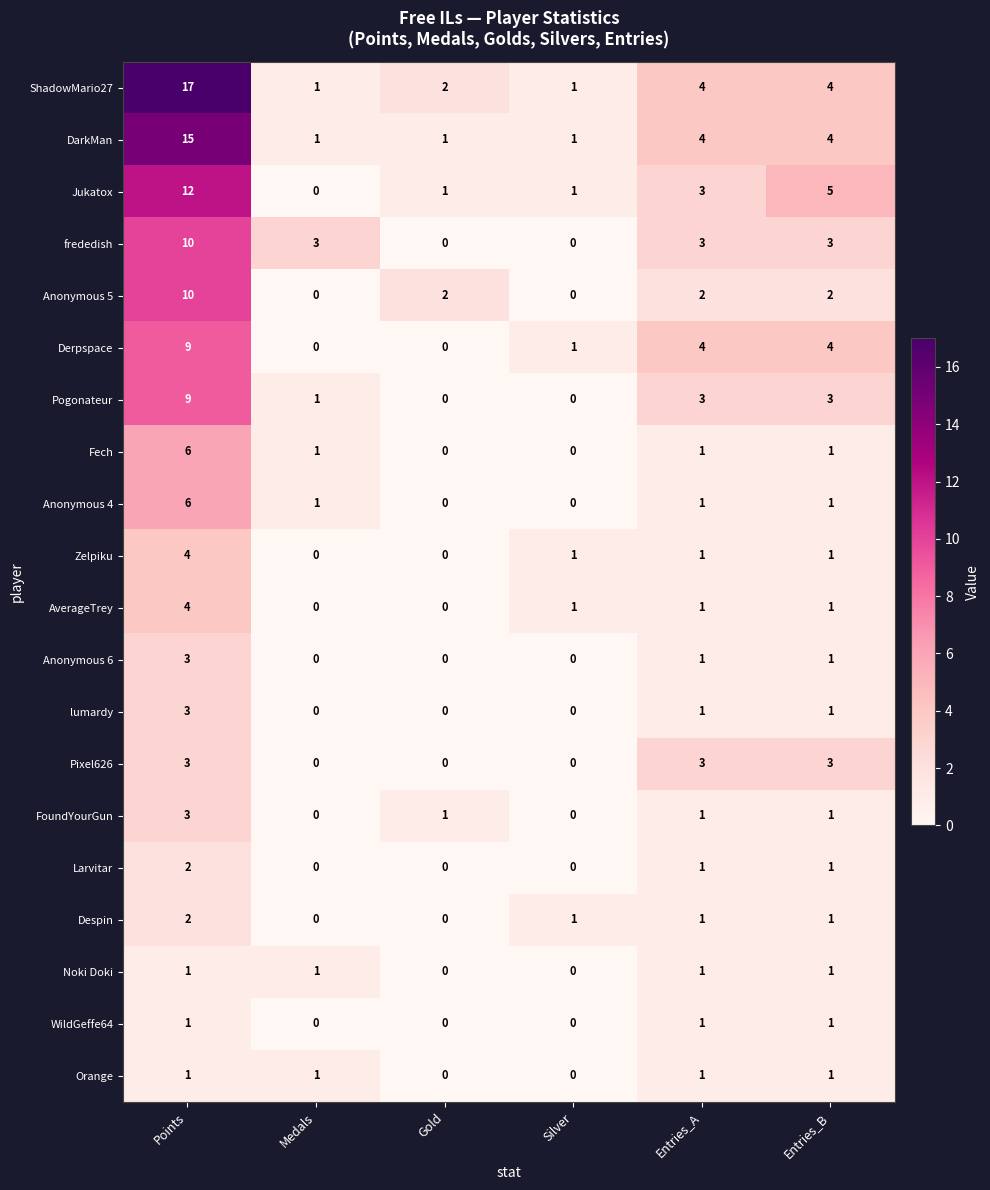

What is the difference between the maximum and minimum values in the Zelpiku series?

4